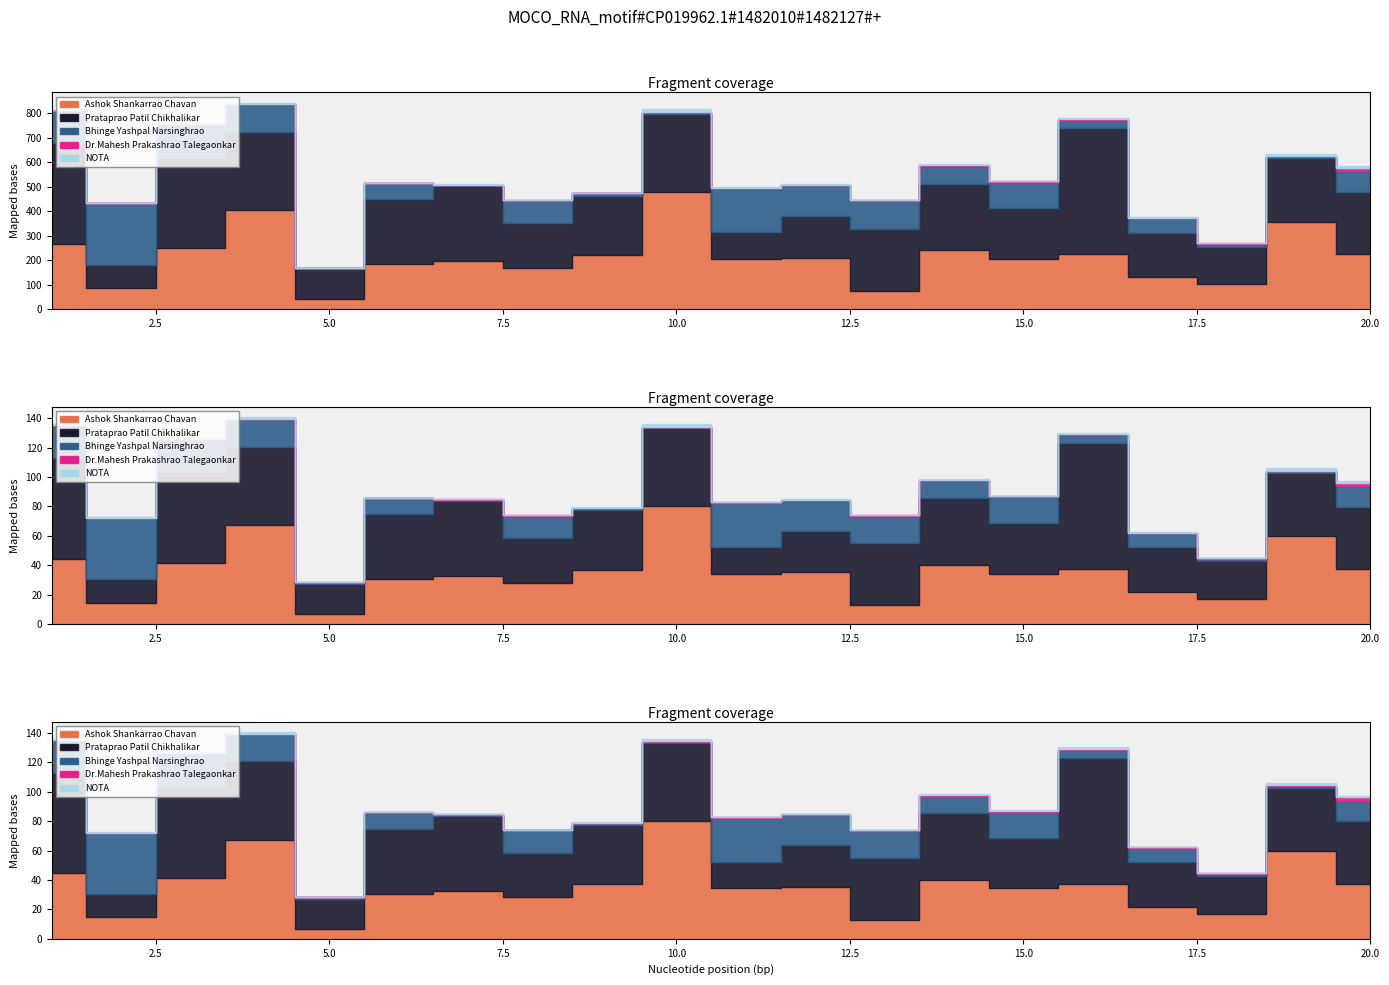

True or false: Ashok Shankarrao Chavan and Dr.Mahesh Prakashrao Talegaonkar cross at least once.

False